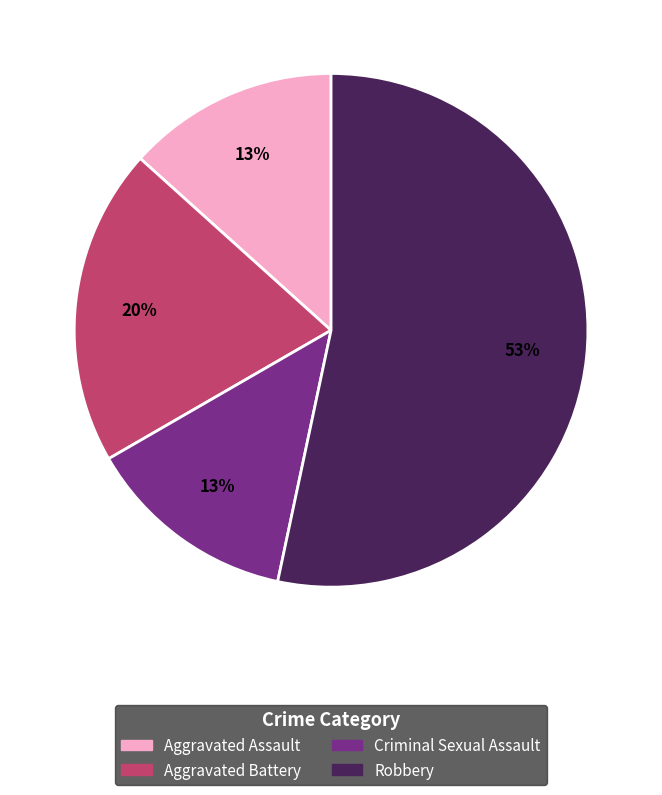

To the nearest percent, what is the difference between the largest and smallest slice percentages?

40%